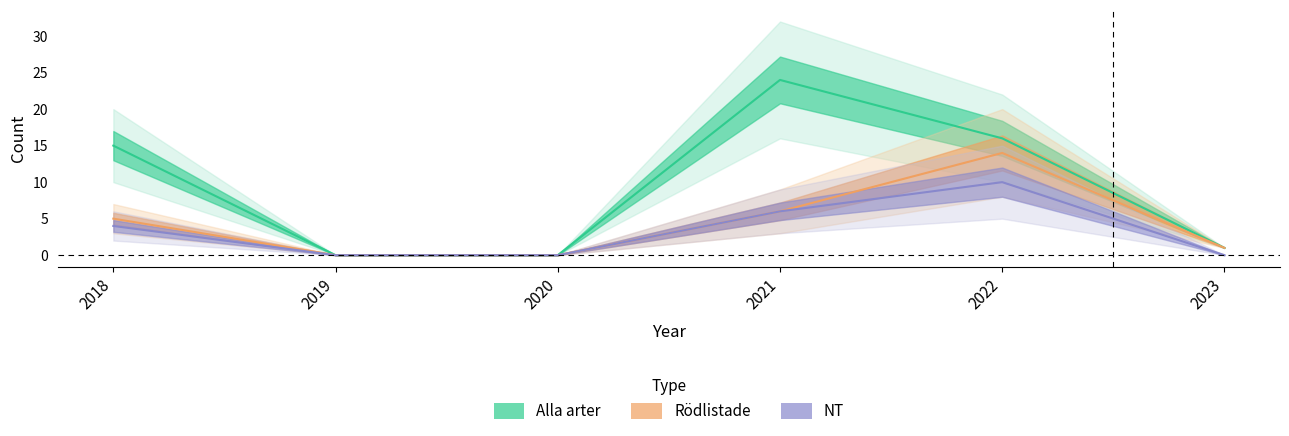

At 2020, list the series in order from largest to smallest.

Alla arter, Rödlistade, NT